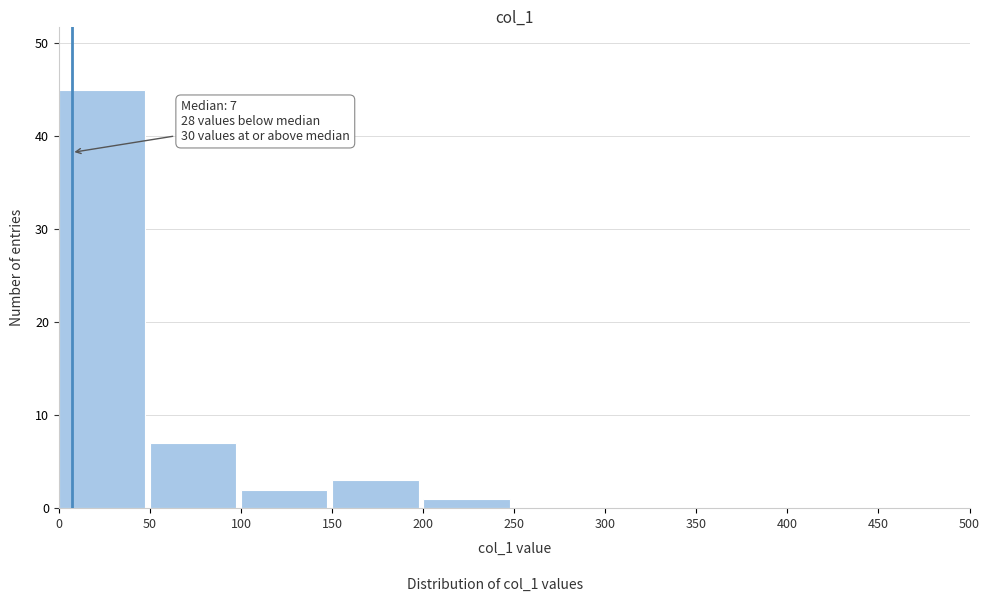

Which range on the x-axis has the tallest bar?

0 to 50